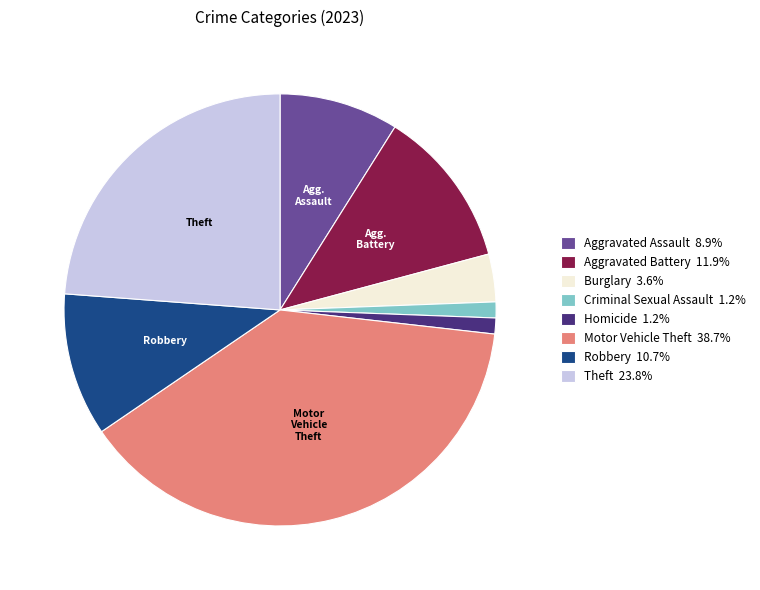

Does any single category account for the majority?

No